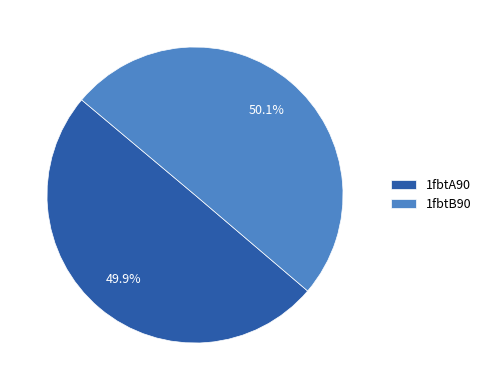

Count the number of slices in the pie.

2